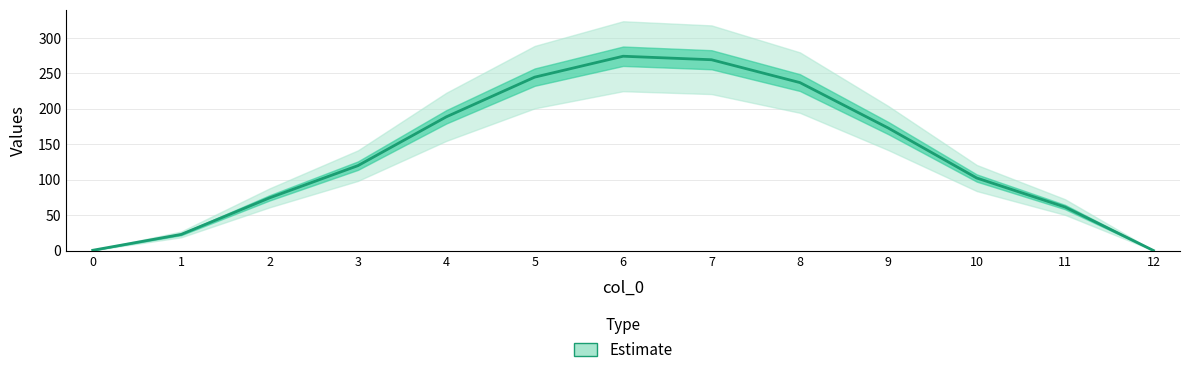

Reading left to right, transcribe all the data shown in this chart.

0=0.4	1=22.7	2=74.3	3=119.8	4=188.6	5=244.6	6=274.1	7=269.2	8=237.0	9=172.8	10=102.3	11=61.3	12=0.0